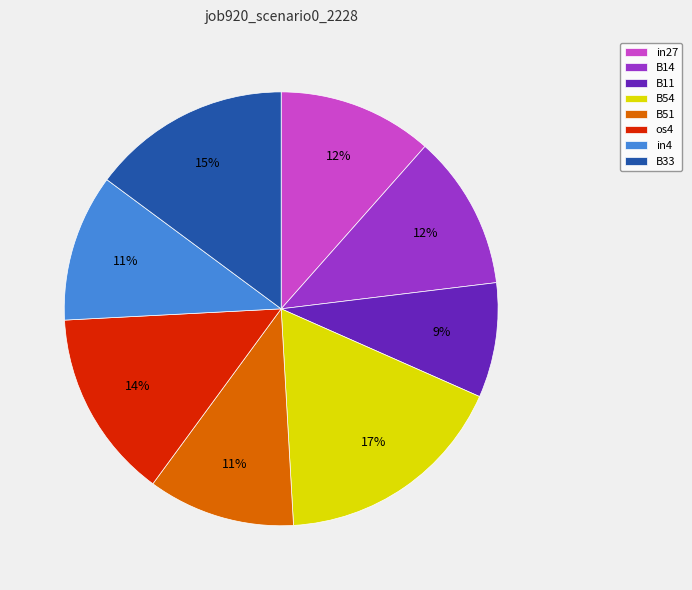

The in27 slice represents 12% of the pie. True or false?

True